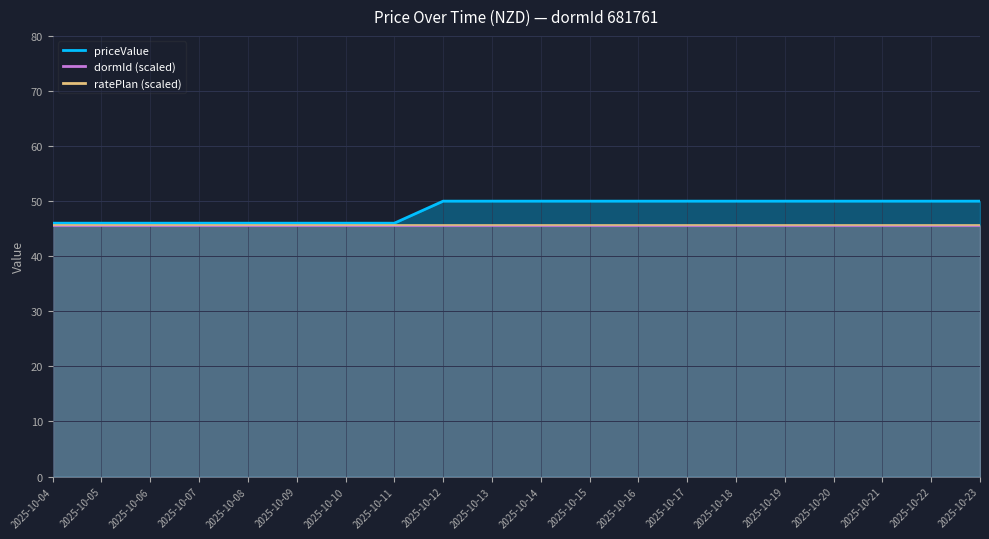

Reading right to left, extract all data points from this chart.

50	50	50	50	50	50	50	50	50	50	50	50	46	46	46	46	46	46	46	46